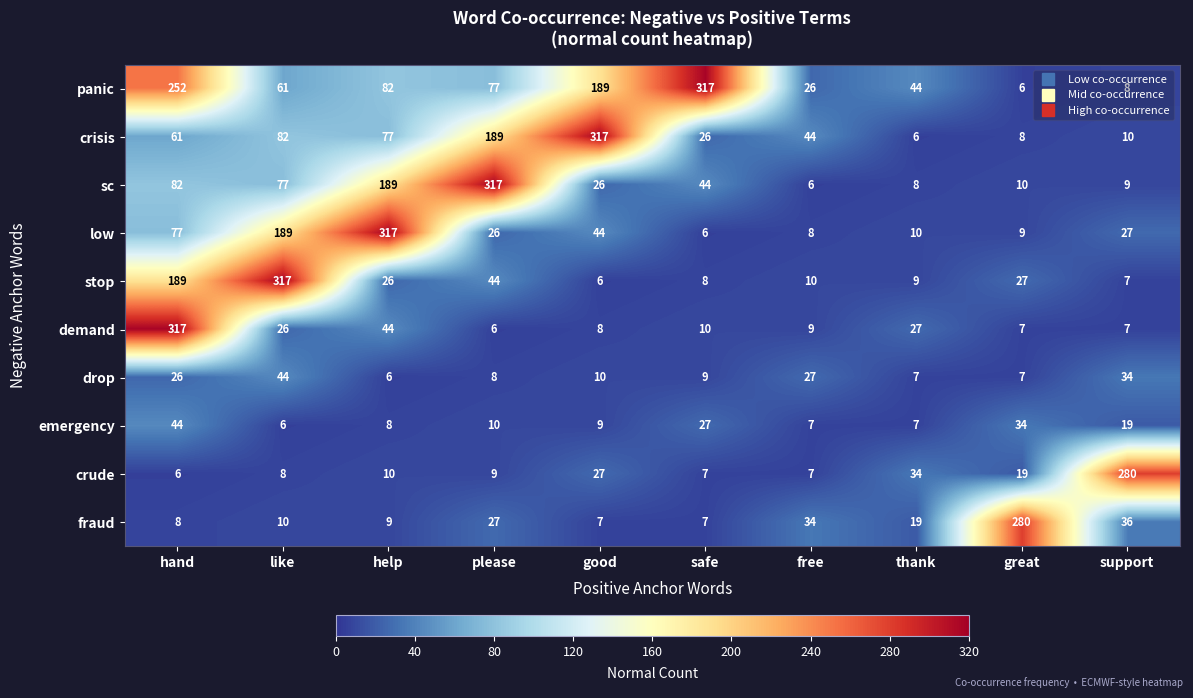

Read the stop value at like, to the nearest 10.

320